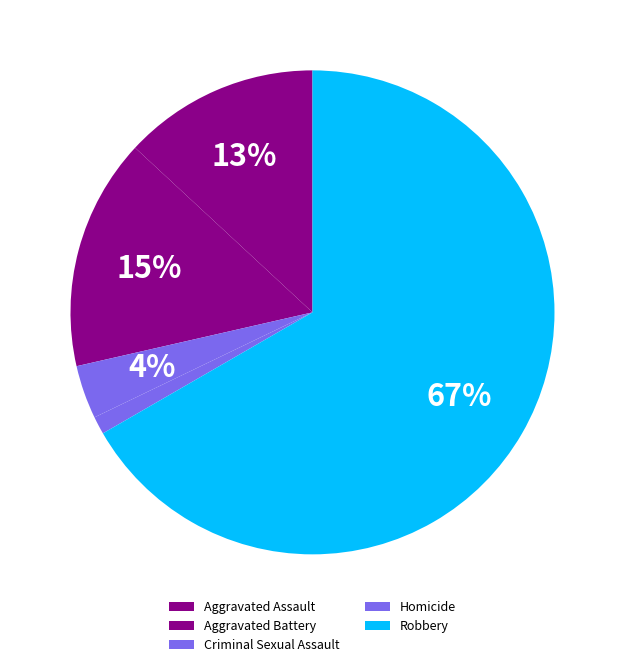

How many slices are in this pie chart?

5